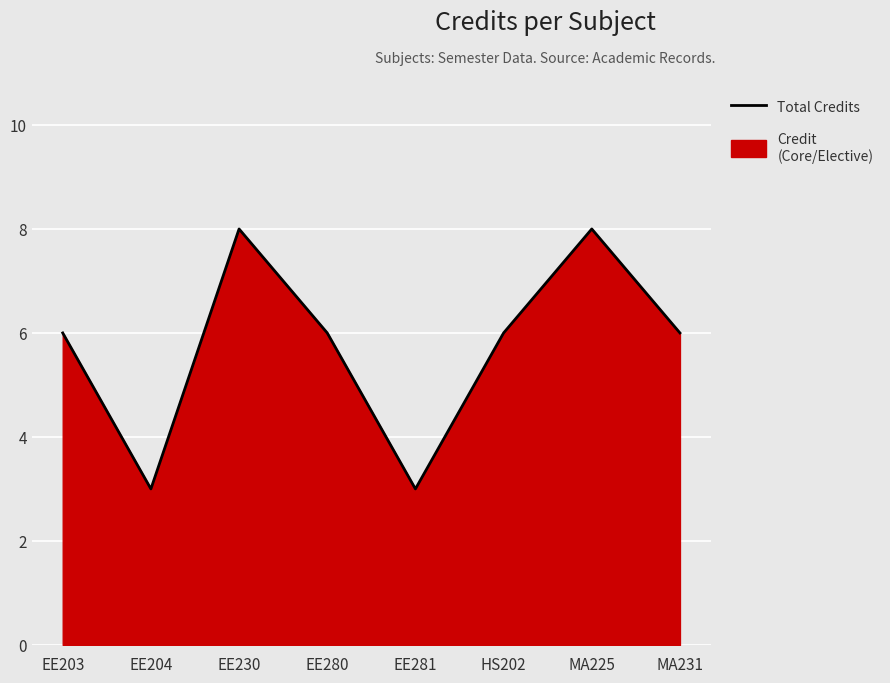

What is the difference between the values at EE204 and HS202?

3